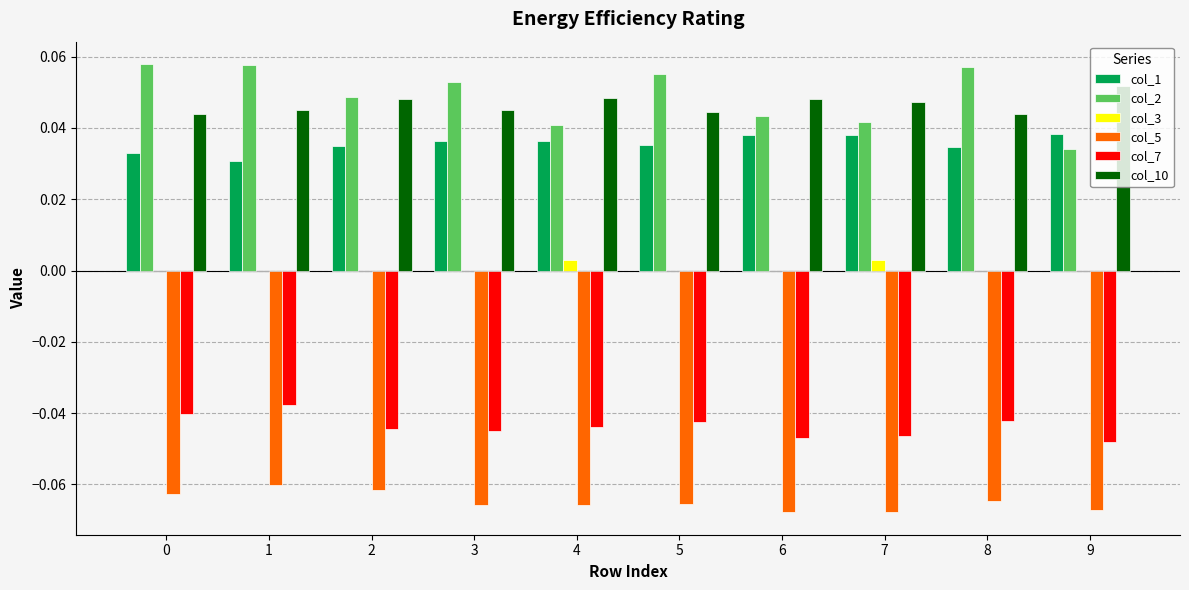

The value of col_1 at 9 is 0.1. True or false?

False